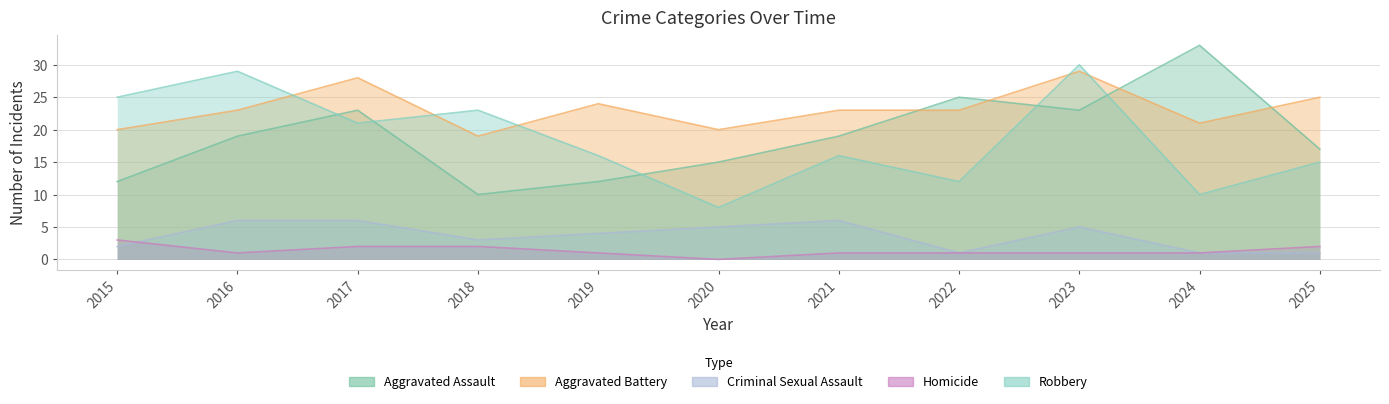

What is the difference between the second highest and minimum values in the Aggravated Battery series?

9